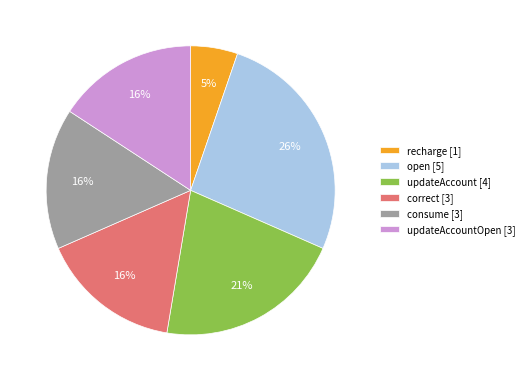

To the nearest percent, what percentage of the pie is recharge [1]?

5%